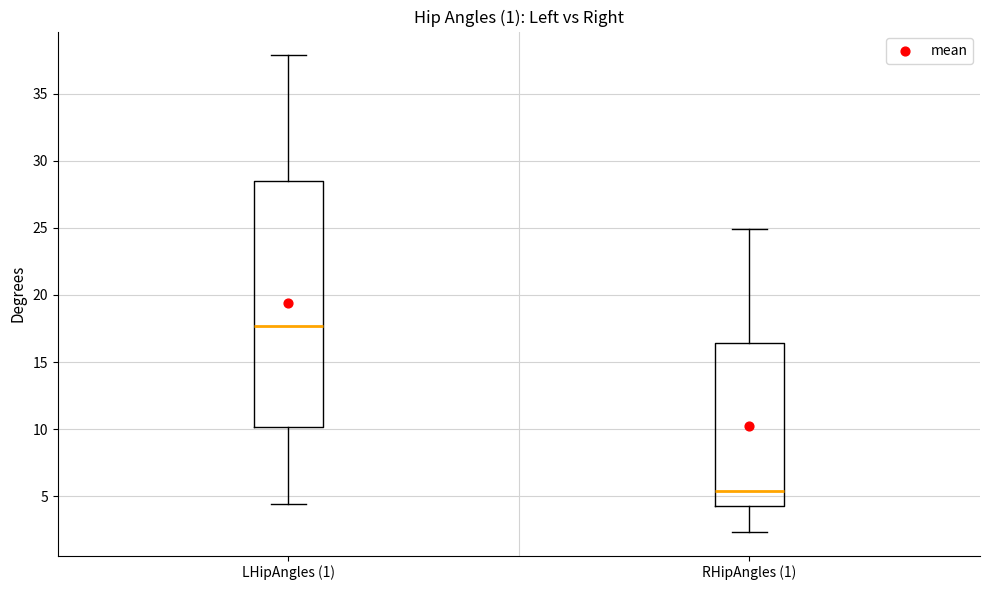

Which box's median line is the highest?

LHipAngles (1)